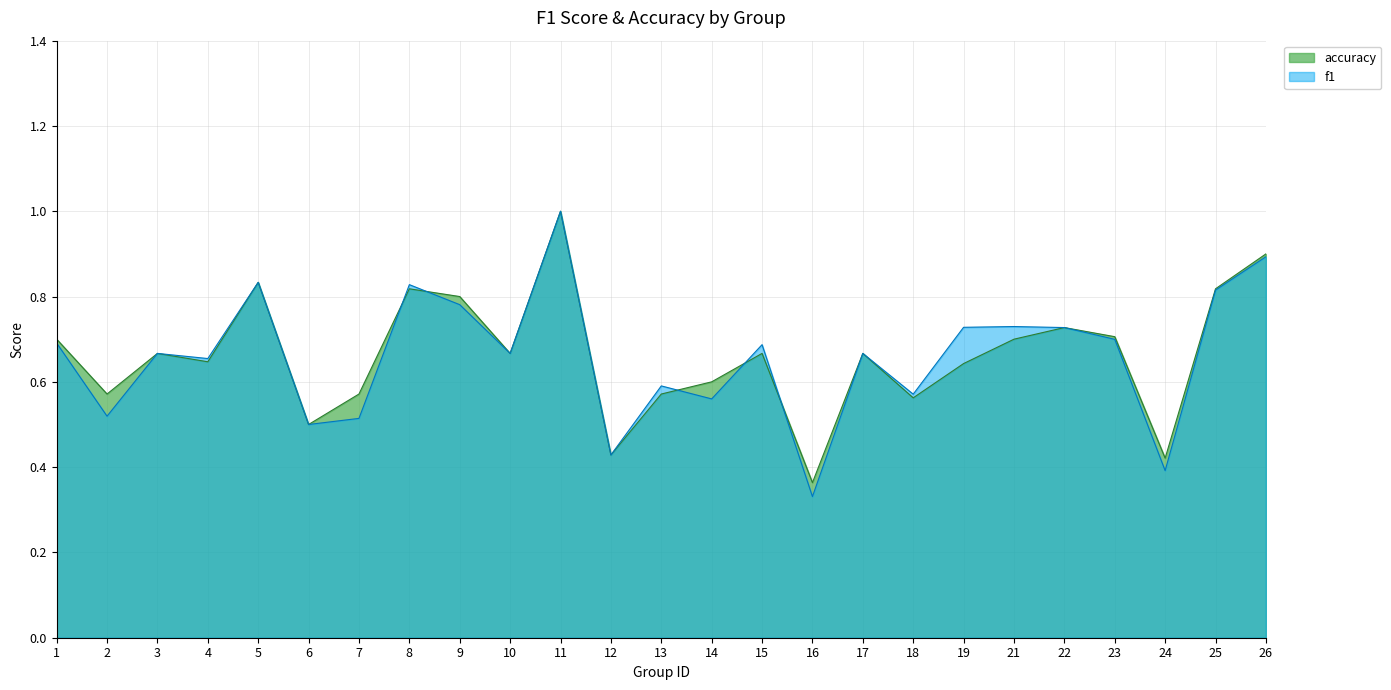

What is the total value across all series at 10?

1.3